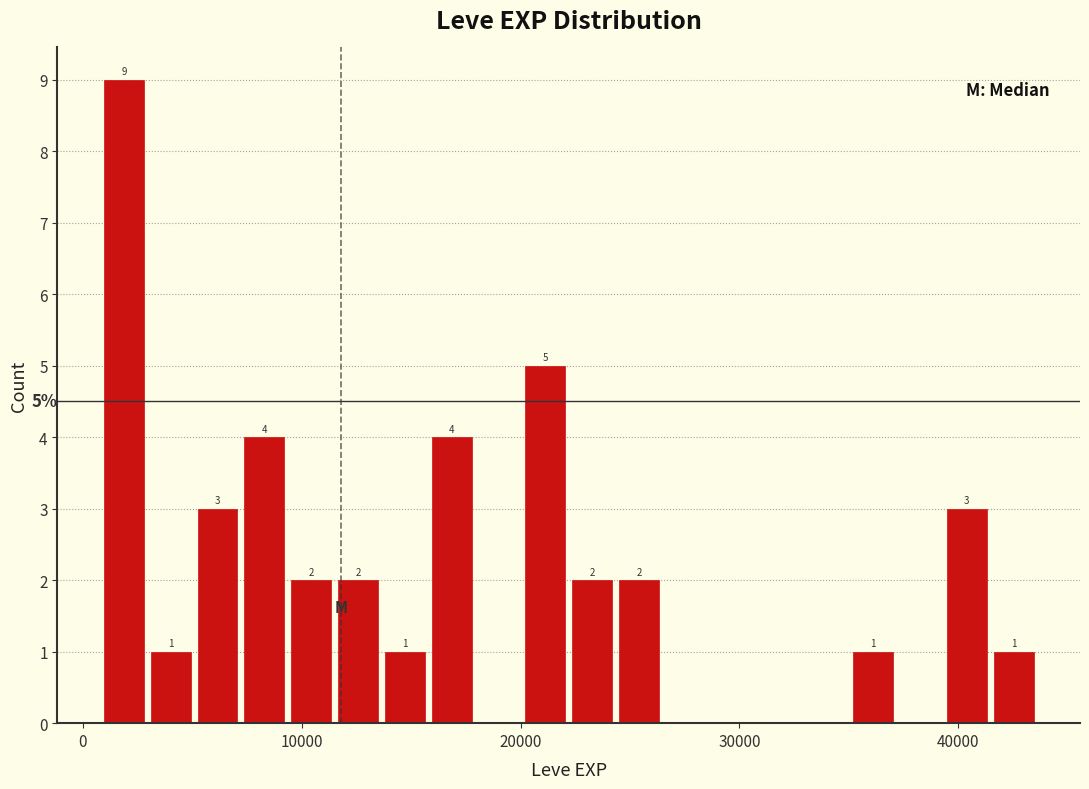

Around what value on the x-axis is the tallest bar? Give the approximate position of its centre, as read against the axis.

2000